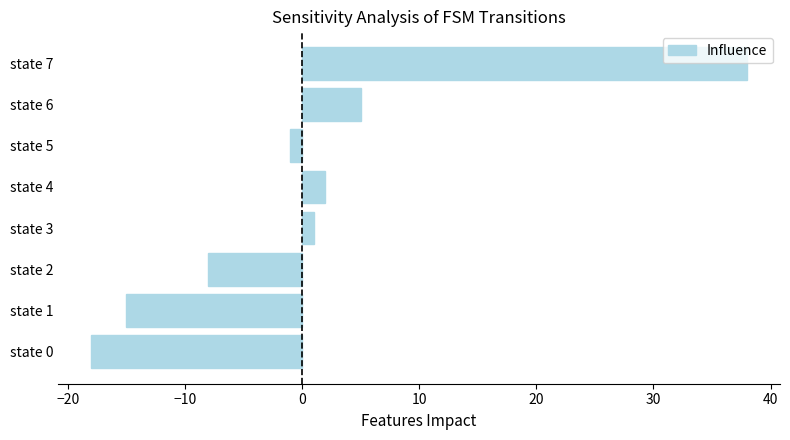

Is it true that the value at state 2 is -12?

False